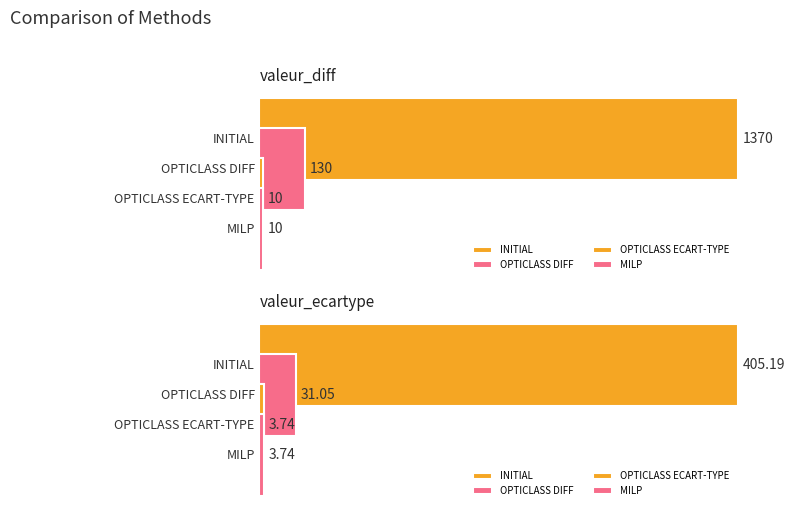

List the series in order of their peak value, lowest first.

OPTICLASS ECART-TYPE, MILP, OPTICLASS DIFF, INITIAL